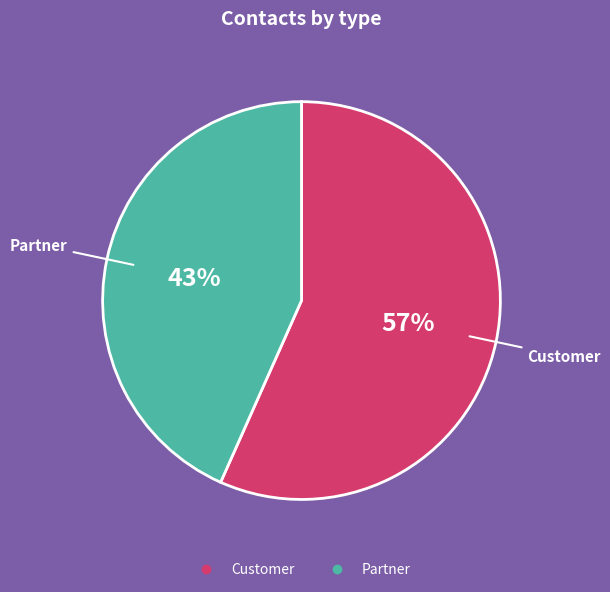

Approximately how many times larger is the value at Partner compared to Customer?

0.8